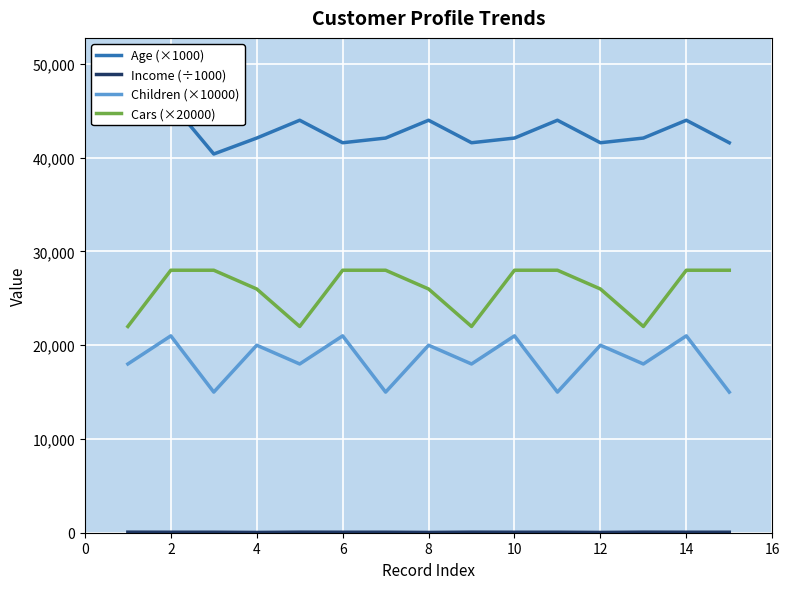

True or false: Children (×10000) and Age (×1000) intersect in this chart.

False